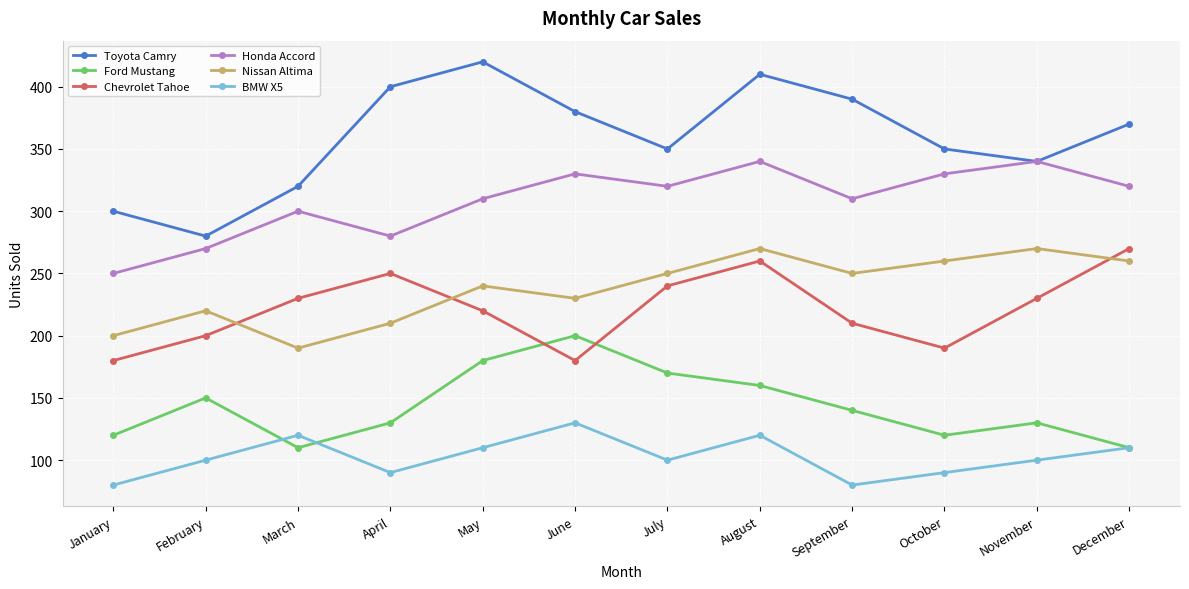

The Chevrolet Tahoe series shows 180 at June. True or false?

True